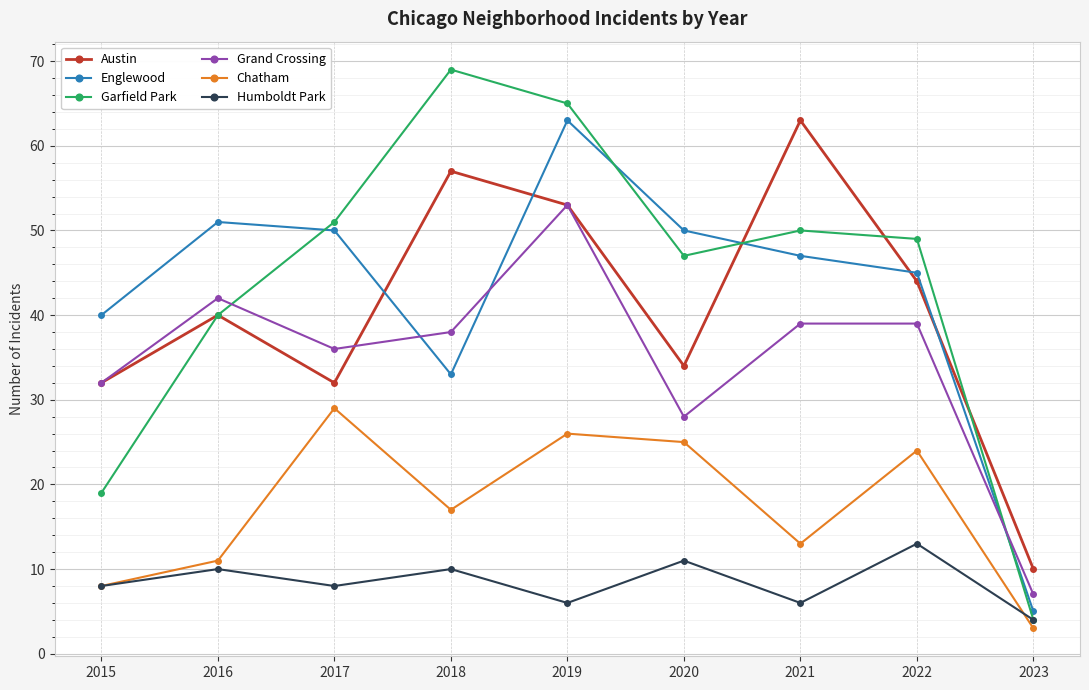

True or false: Englewood and Grand Crossing cross at least once.

True